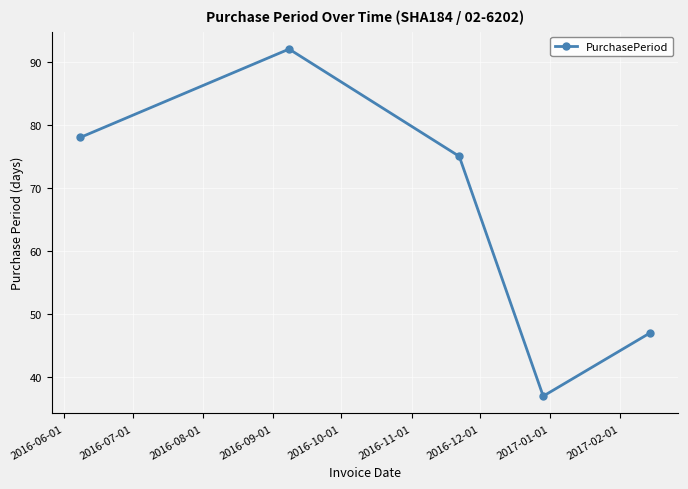

What is the greatest value displayed?

92